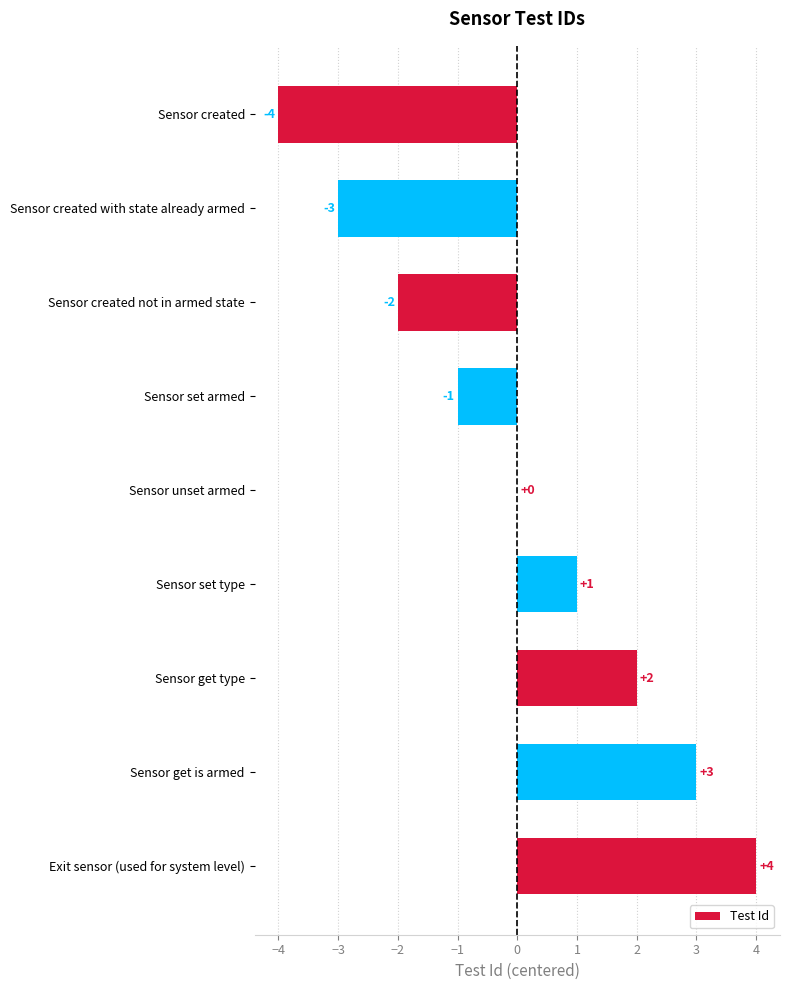

Are the bars horizontal?

Yes